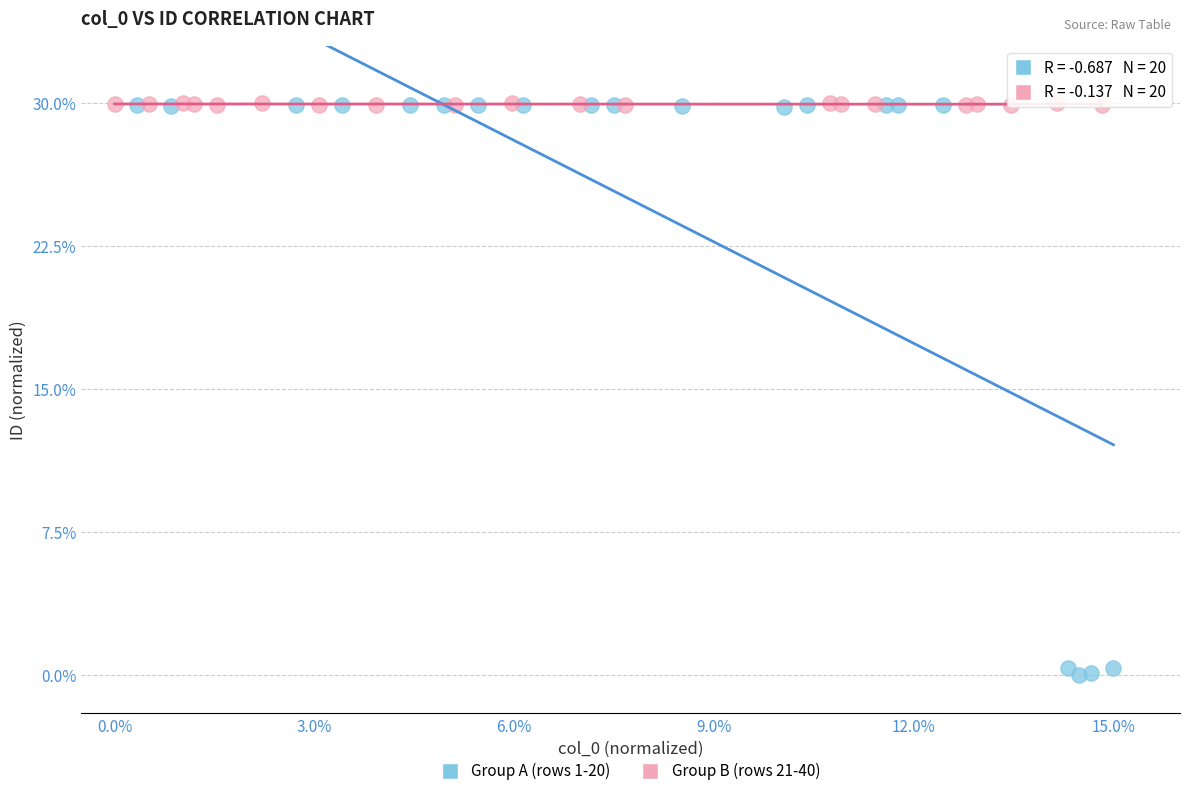

Which series reaches the minimum Y coordinate?

Group A (rows 1-20)